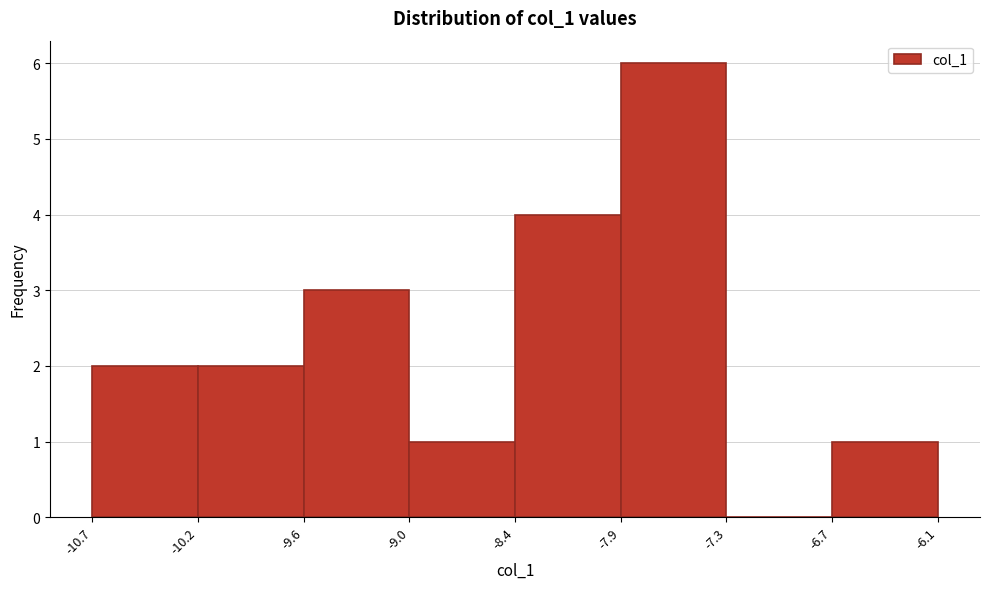

Reading left to right, transcribe this chart: for each bar, give the range it covers on the x-axis and its height. The values are not printed on the chart, so give them approximately, as read against the axis.

-10.7 to -10.2: 2
-10.2 to -9.6: 2
-9.6 to -9.0: 3
-9.0 to -8.4: 1
-8.4 to -7.9: 4
-7.9 to -7.3: 6
-7.3 to -6.7: 0
-6.7 to -6.1: 1